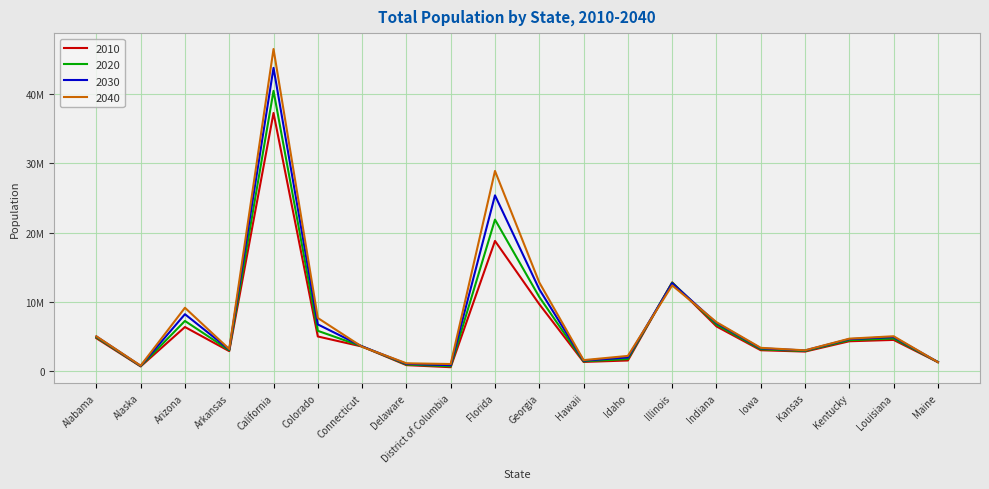

What are all the series names shown in the legend?

2010, 2020, 2030, 2040